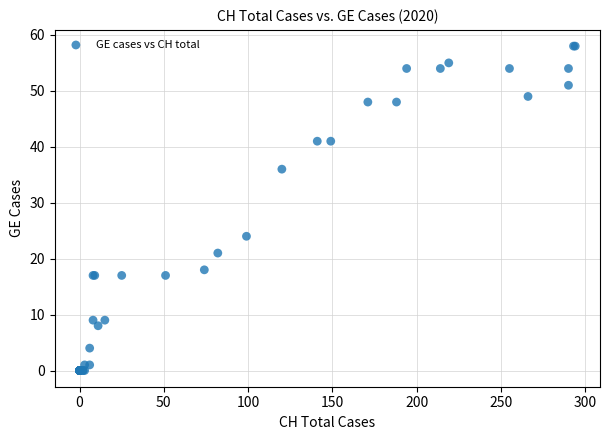

What Y value in the scatter plot is closest to 29?

24